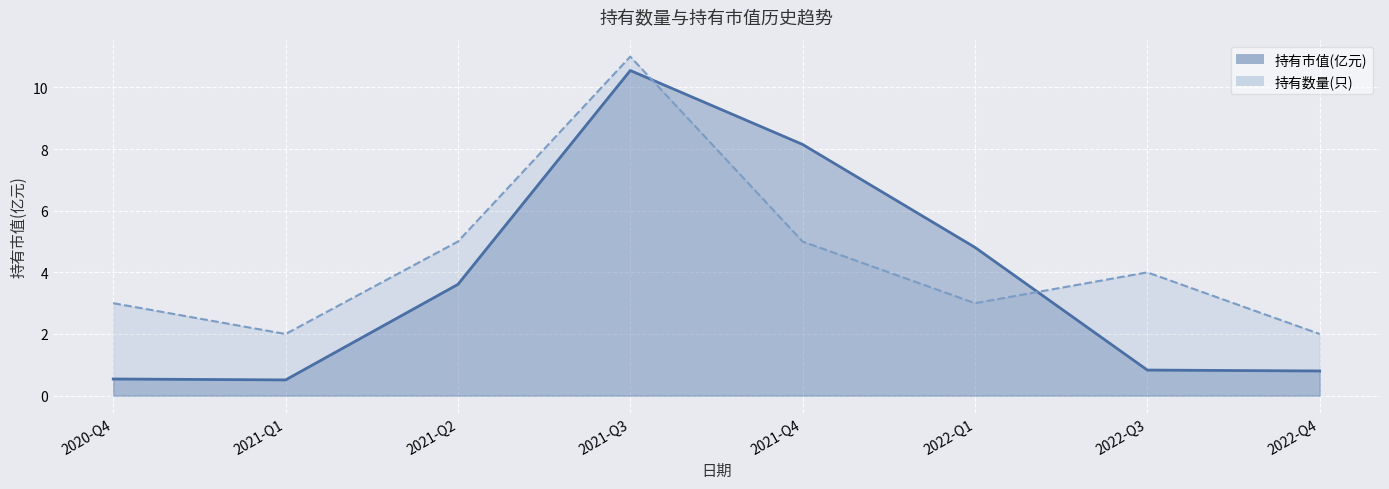

How many intersections are there between 持有市值(亿元)_line and 持有数量(只)_line?

2